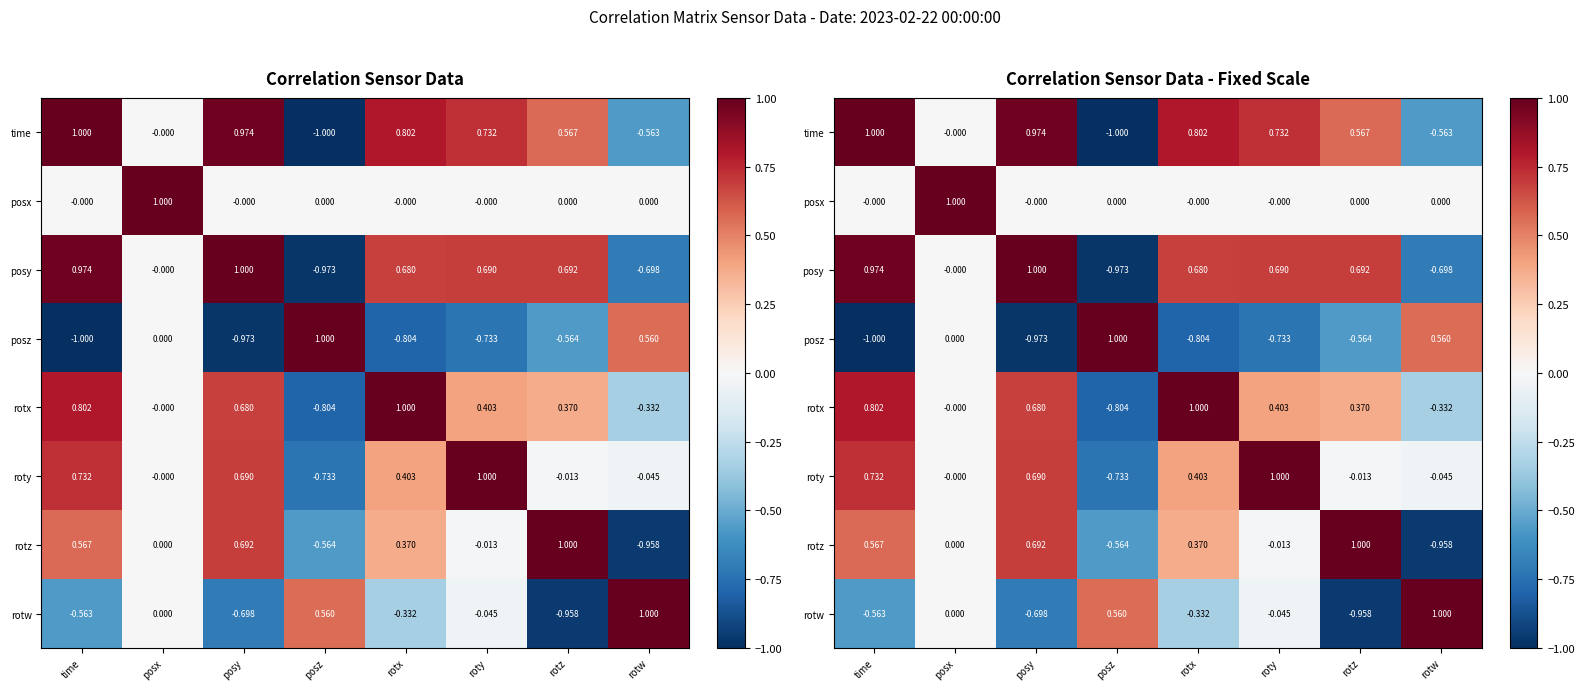

Where is roty nearest to the value 0?

posx